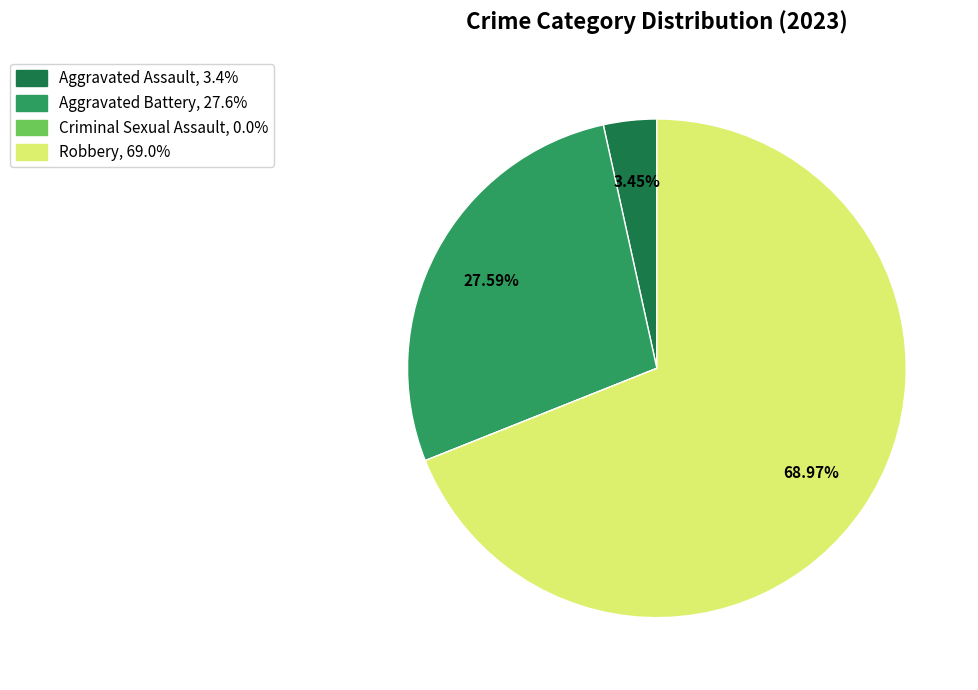

Is it true that Aggravated Battery is 20% of the pie?

False